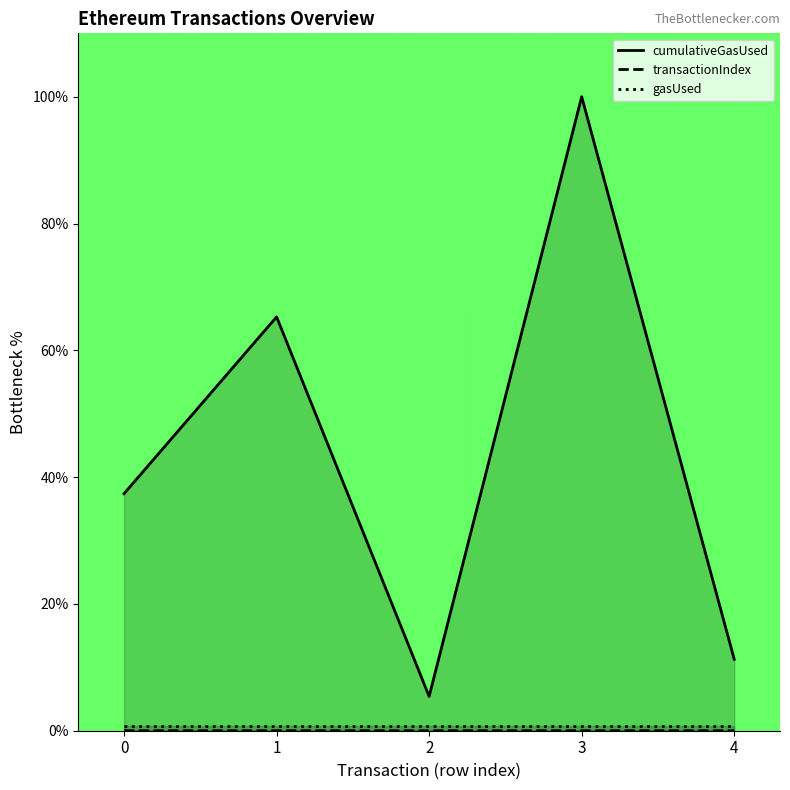

The transactionIndex series shows 0.0 at 1. True or false?

True